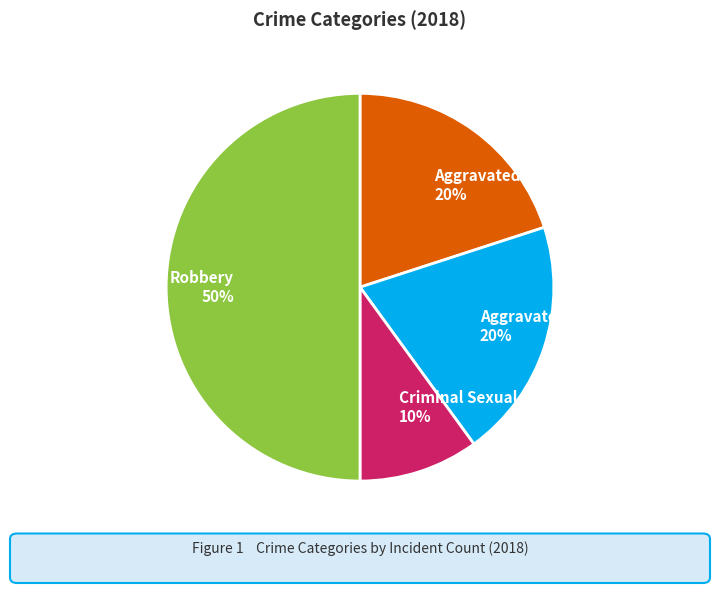

What is the smallest slice in the pie chart?

Criminal Sexual Assault